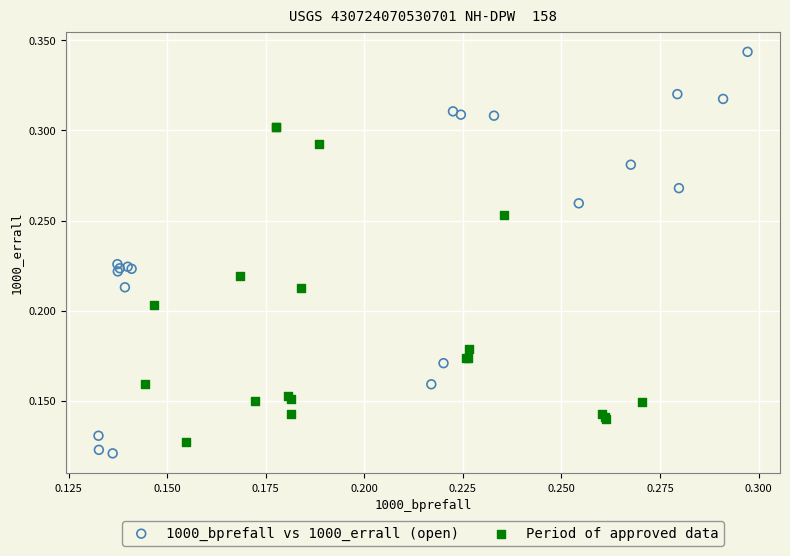

Which series has the widest spread of Y values?

1000_bprefall vs 1000_errall (open)